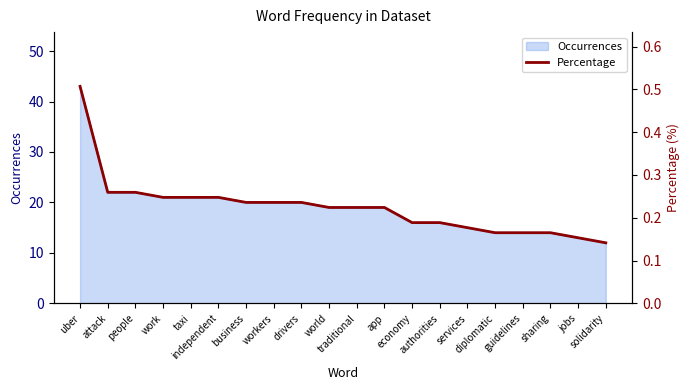

What is the change in value from attack to authorities?

-0.1